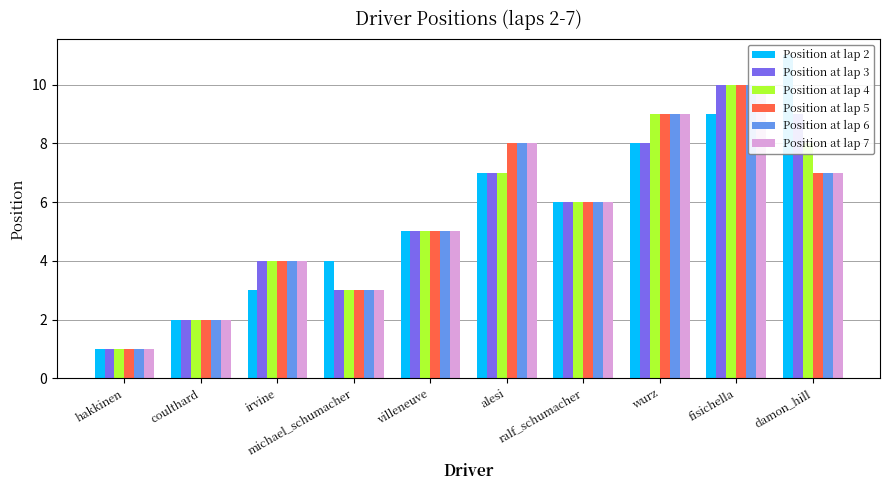

What position from the left is coulthard?

2